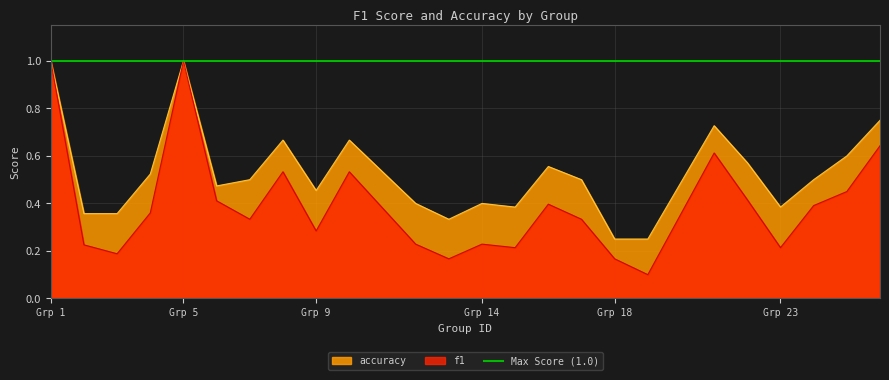

Rank the series by their maximum value, from highest to lowest.

f1, accuracy